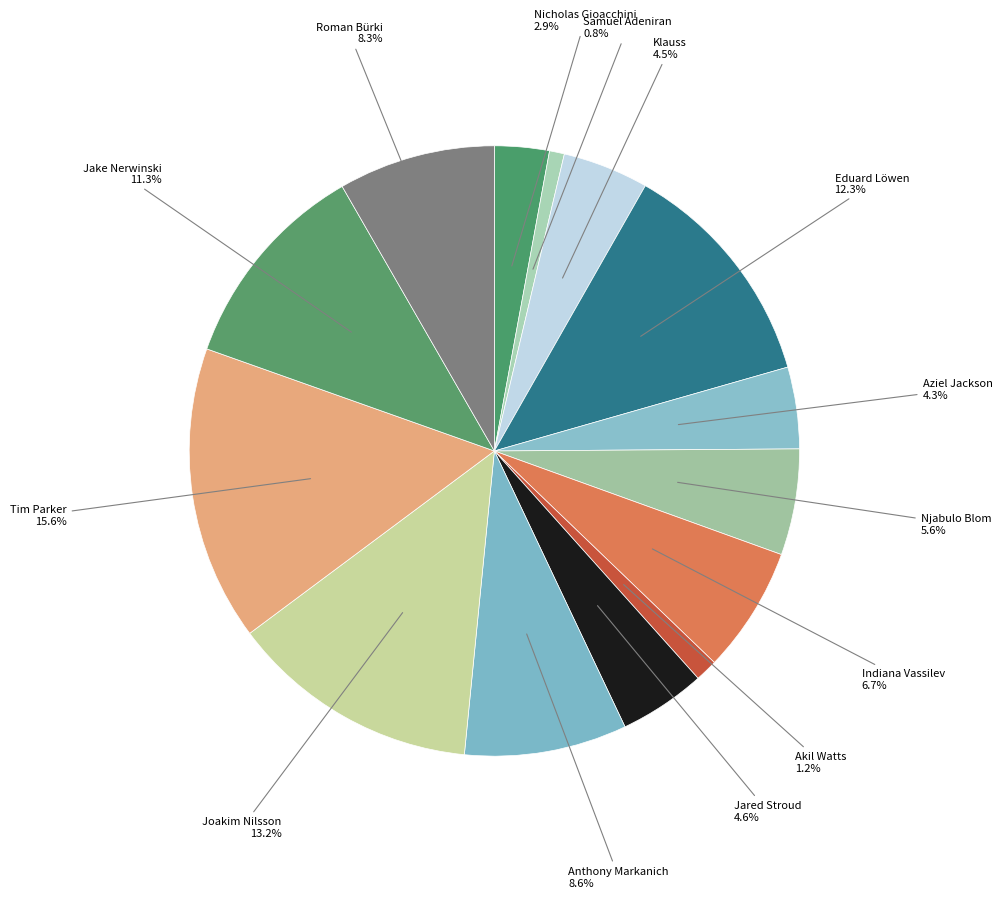

How many slices are in this pie chart?

14